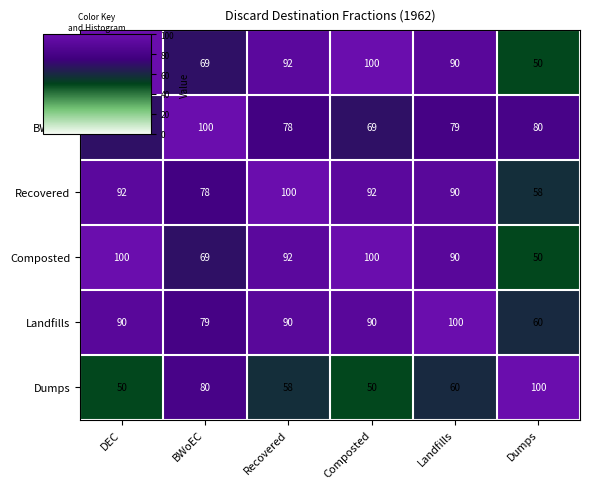

What is the difference between the Composted values at Recovered and DEC?

8